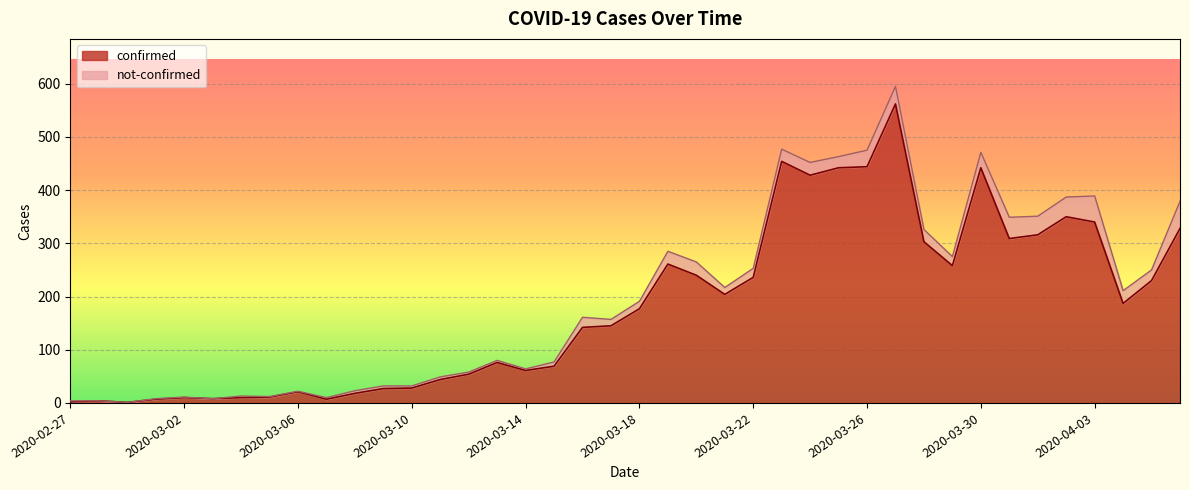

What is the ratio of the value at 2020-03-31 to the value at 2020-03-13?

4.1